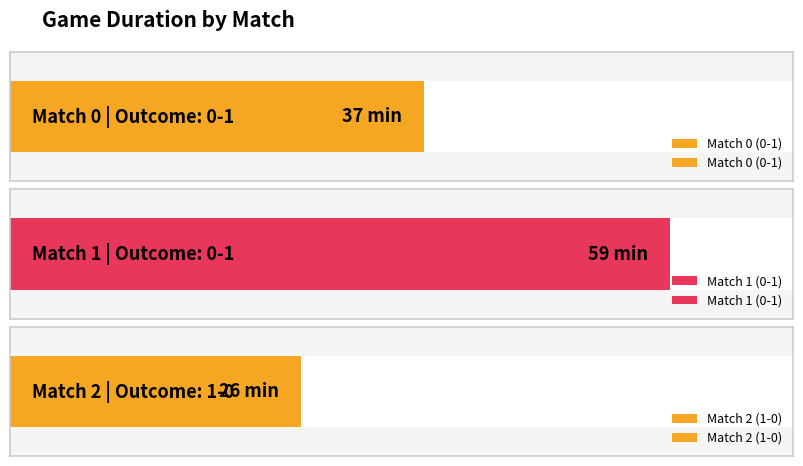

Does the chart contain any negative values?

No